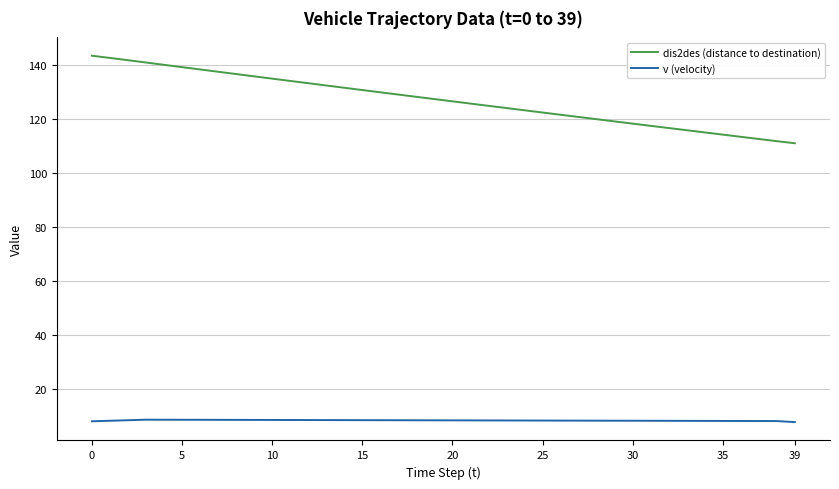

What are all the series names shown in the legend?

dis2des (distance to destination), v (velocity)